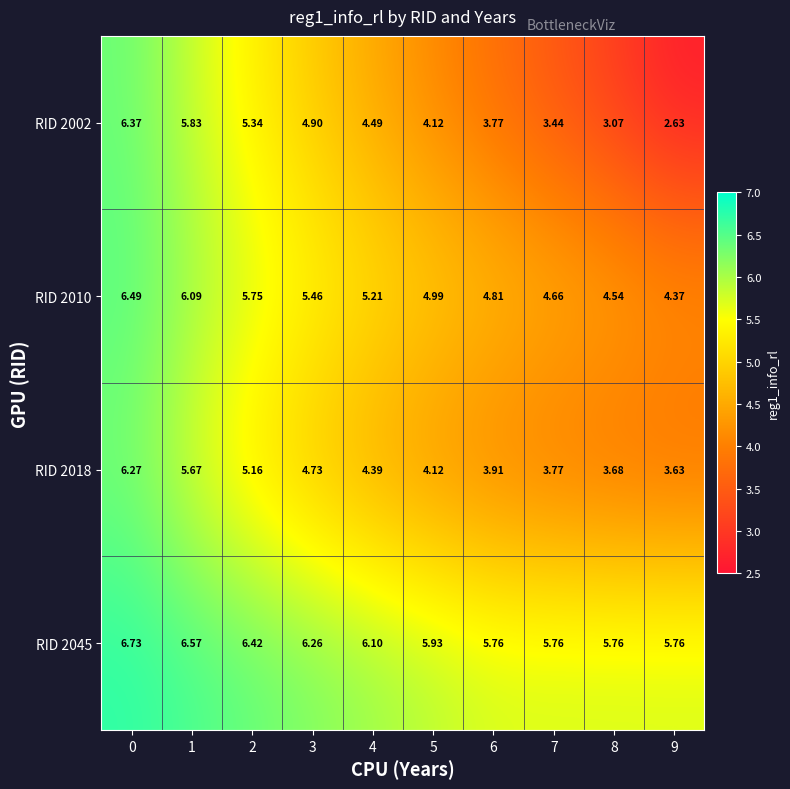

Reading left to right, what are all the values shown in this chart?

RID 2002: 0=6.4	1=5.8	2=5.3	3=4.9	4=4.5	5=4.1	6=3.8	7=3.4	8=3.1	9=2.6
RID 2010: 0=6.5	1=6.1	2=5.8	3=5.5	4=5.2	5=5.0	6=4.8	7=4.7	8=4.5	9=4.4
RID 2018: 0=6.3	1=5.7	2=5.2	3=4.7	4=4.4	5=4.1	6=3.9	7=3.8	8=3.7	9=3.6
RID 2045: 0=6.7	1=6.6	2=6.4	3=6.3	4=6.1	5=5.9	6=5.8	7=5.8	8=5.8	9=5.8